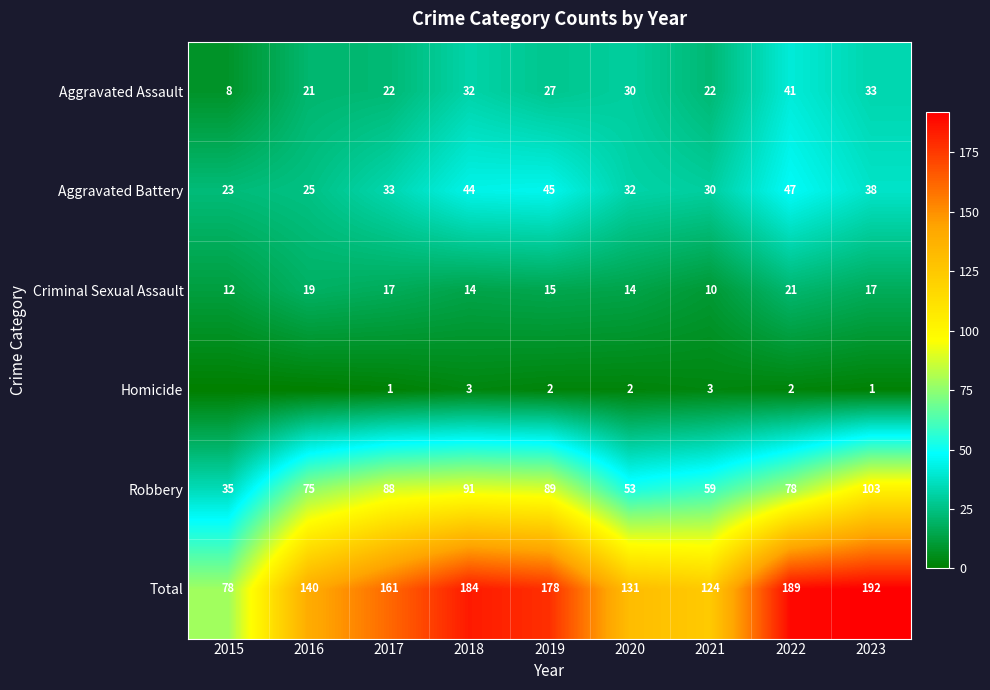

What is the sum of all Aggravated Battery values?

317